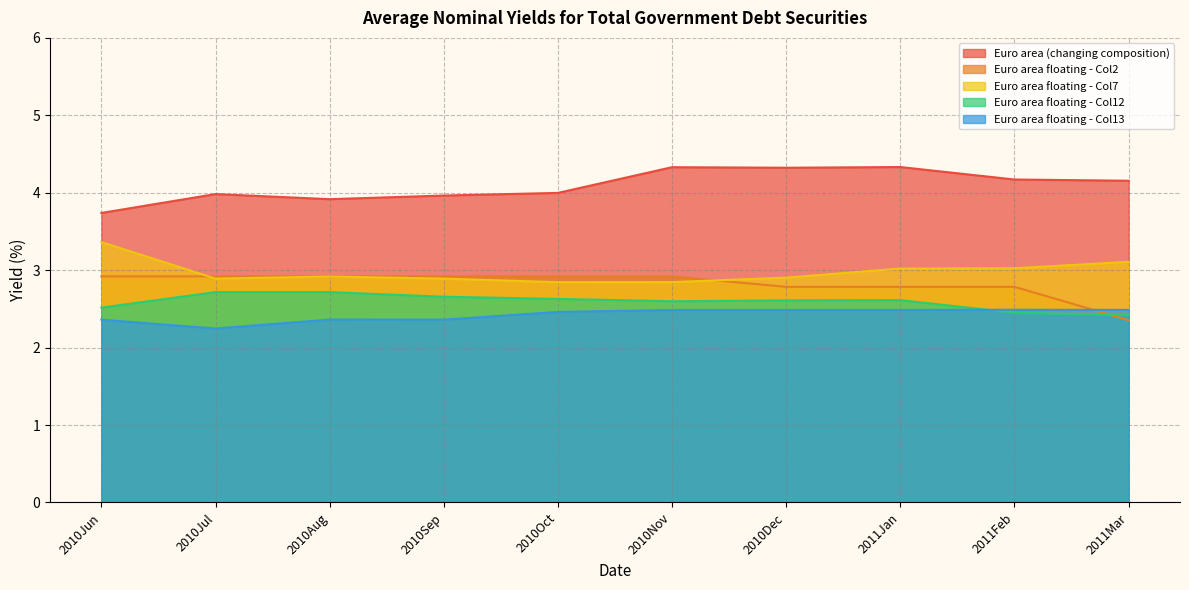

Count the number of data series in this chart.

5